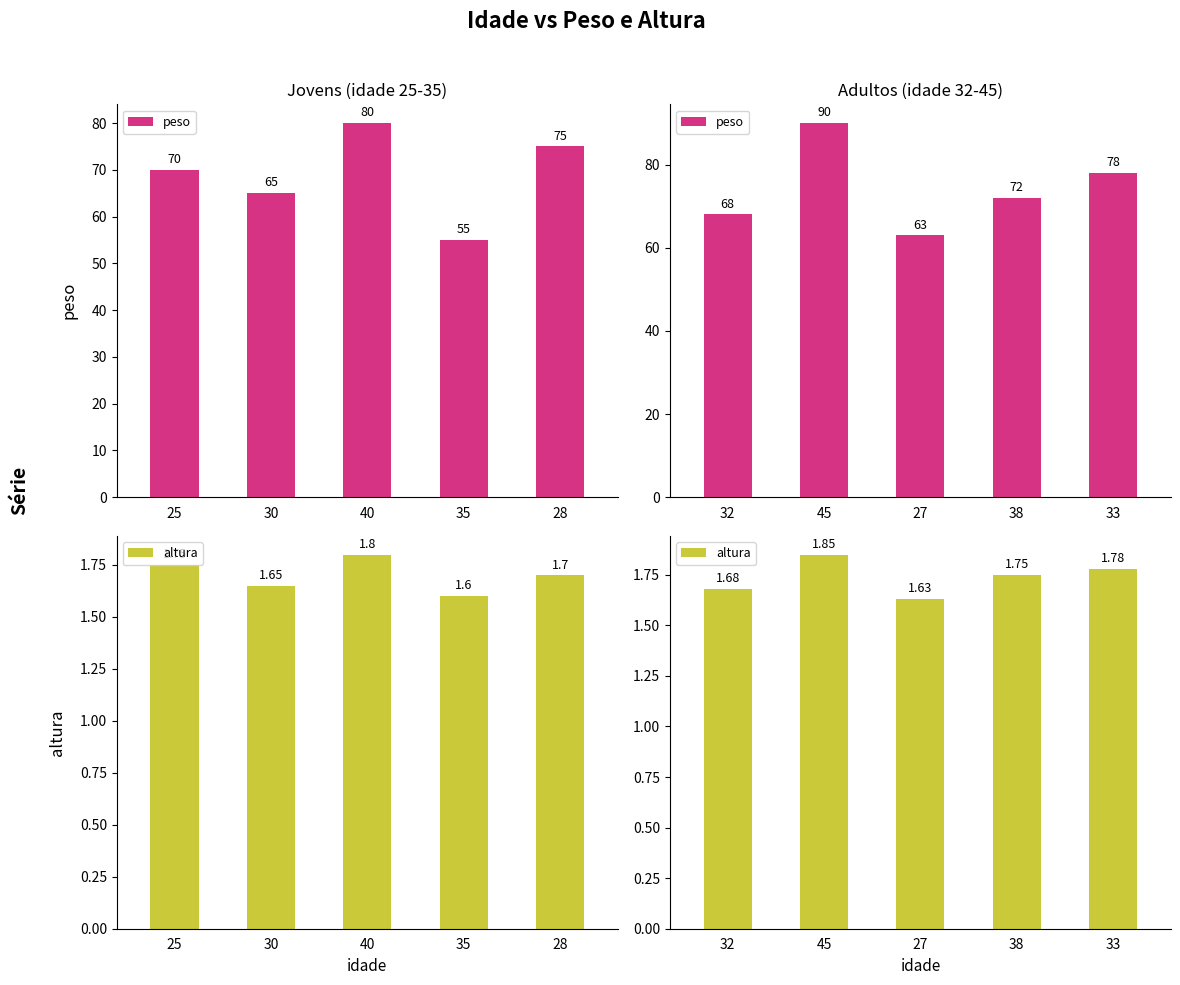

Are the bars horizontal?

No